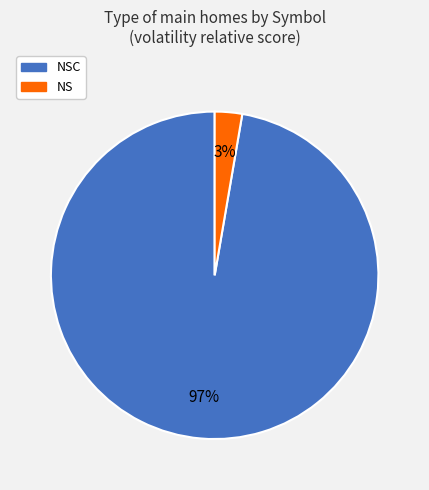

To the nearest percent, what is the average slice percentage?

50%